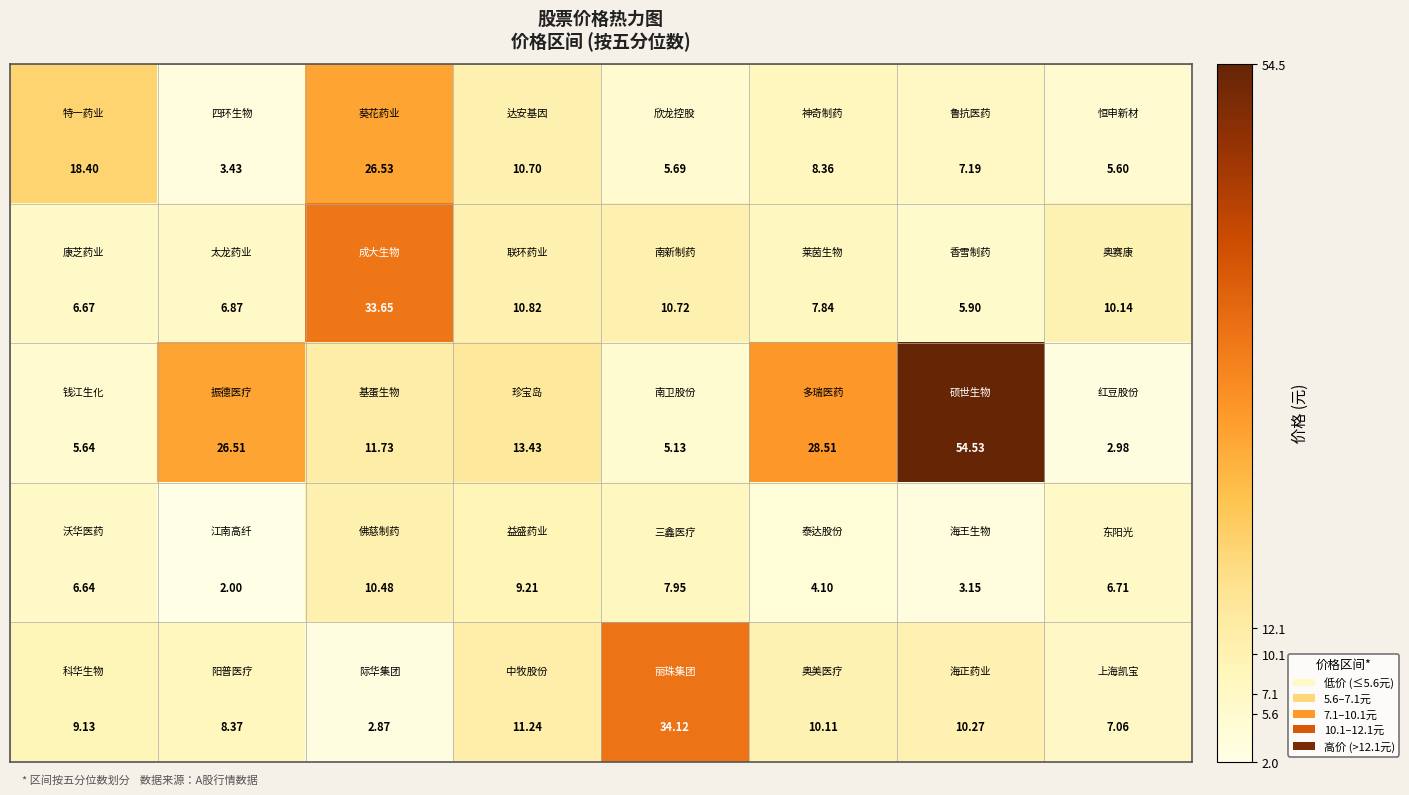

At which category is the sum across all series the highest?

2